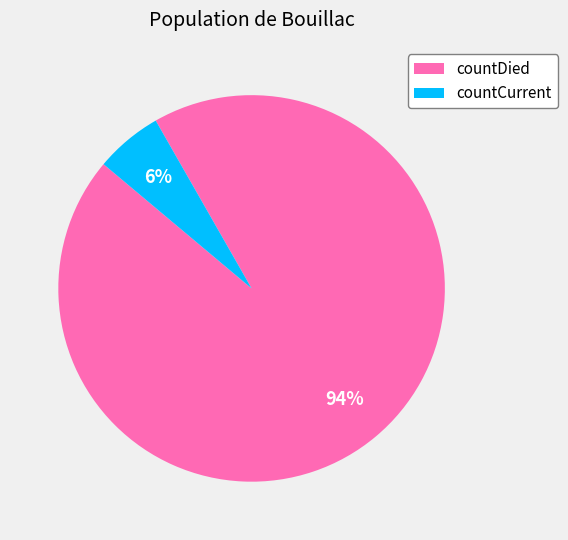

Is it true that countCurrent is 1% of the pie?

False